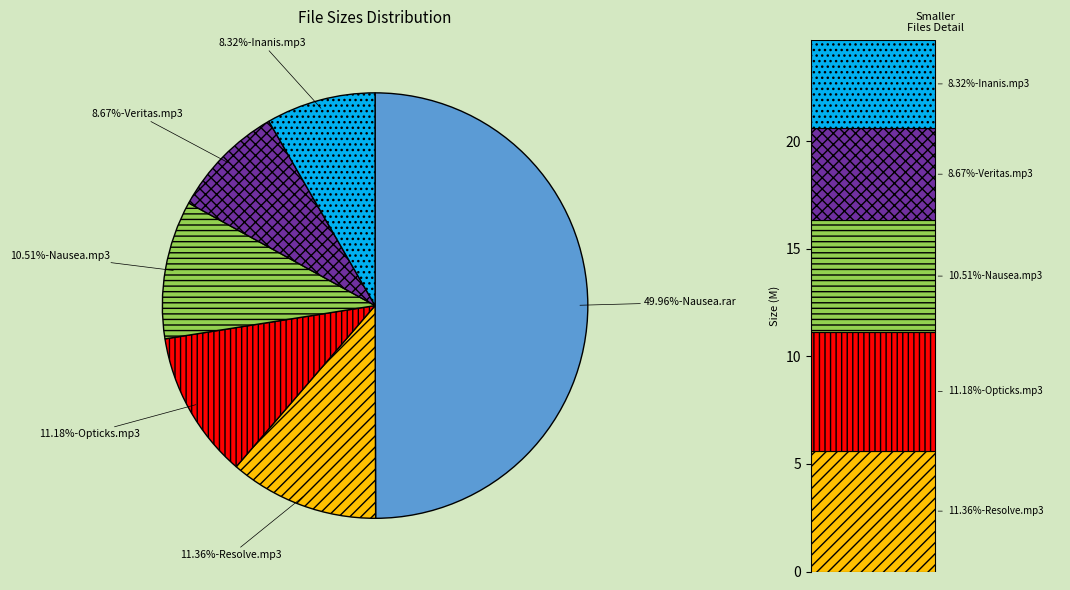

How many segments does this pie chart have?

6